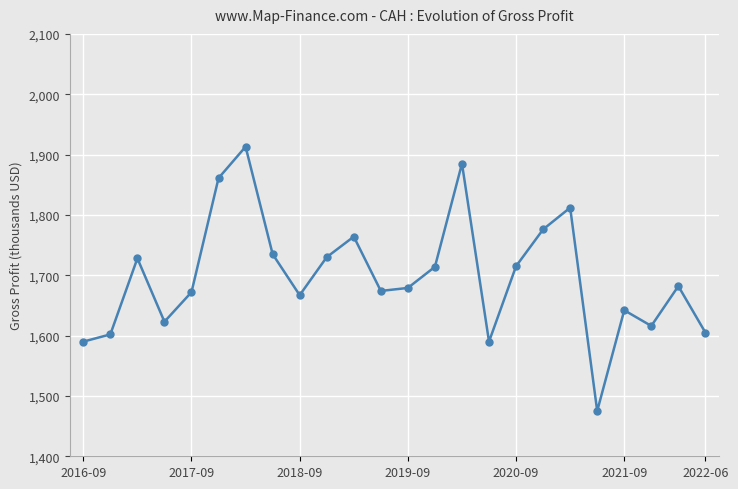

What is the difference between the second highest and second lowest values?

295